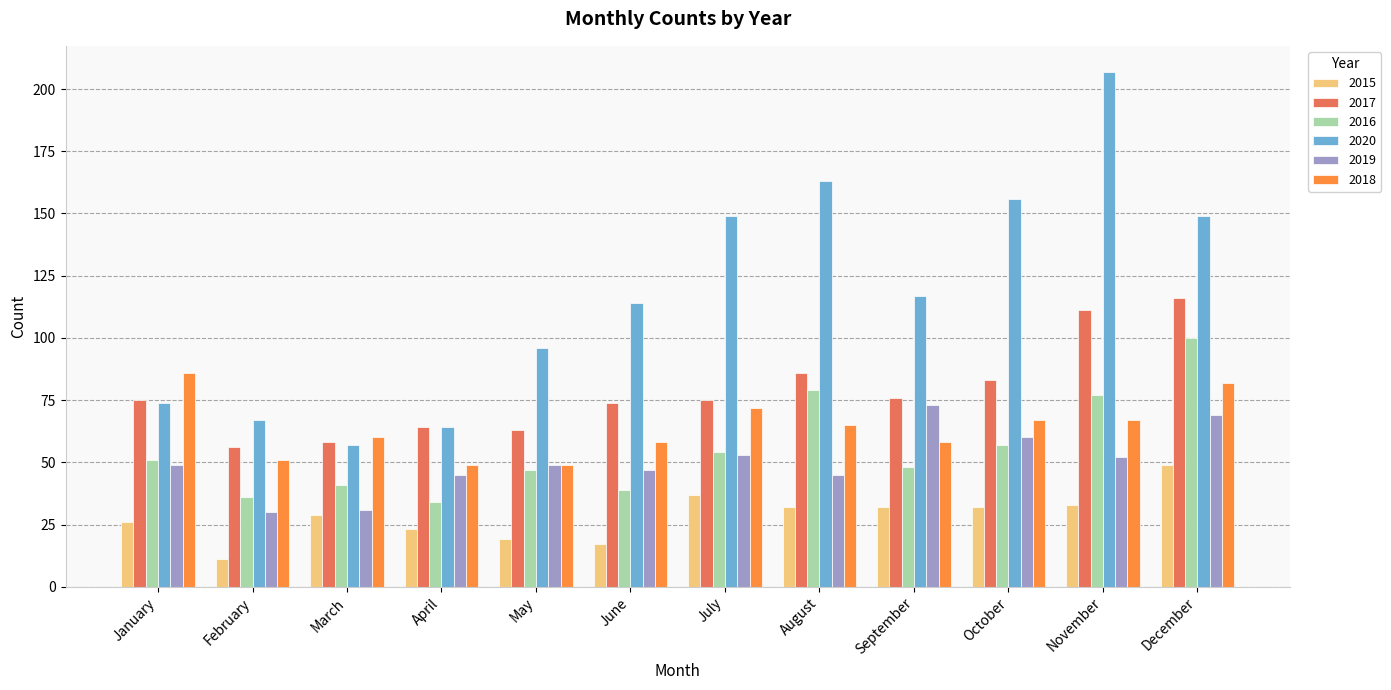

At which category does the chart reach its peak across all series?

November